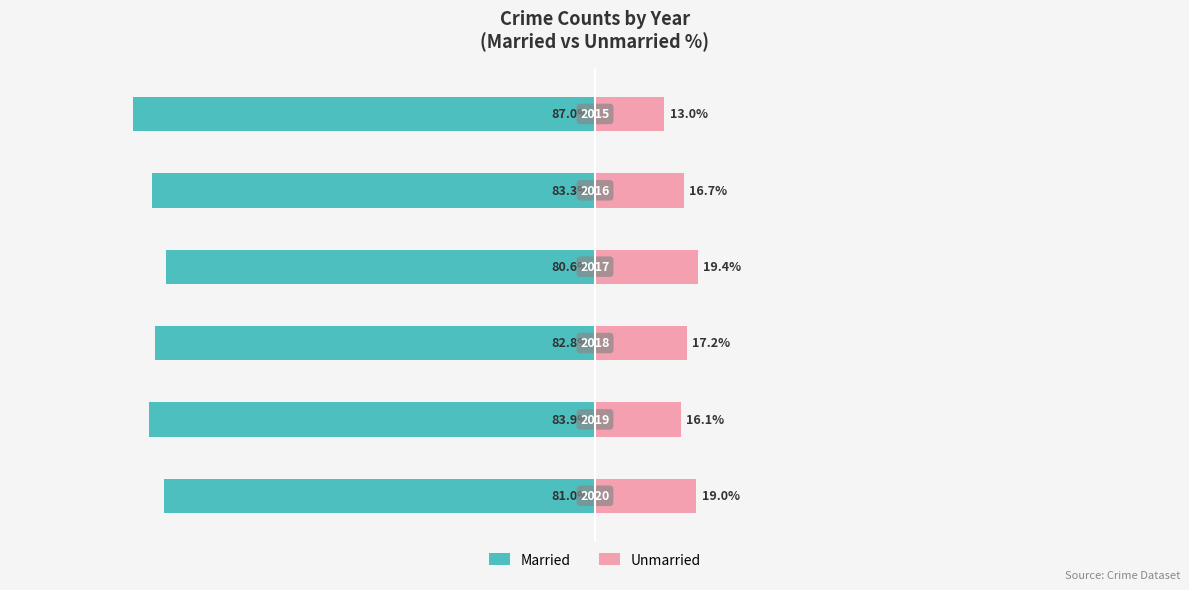

Which series has the widest spread of values?

Married